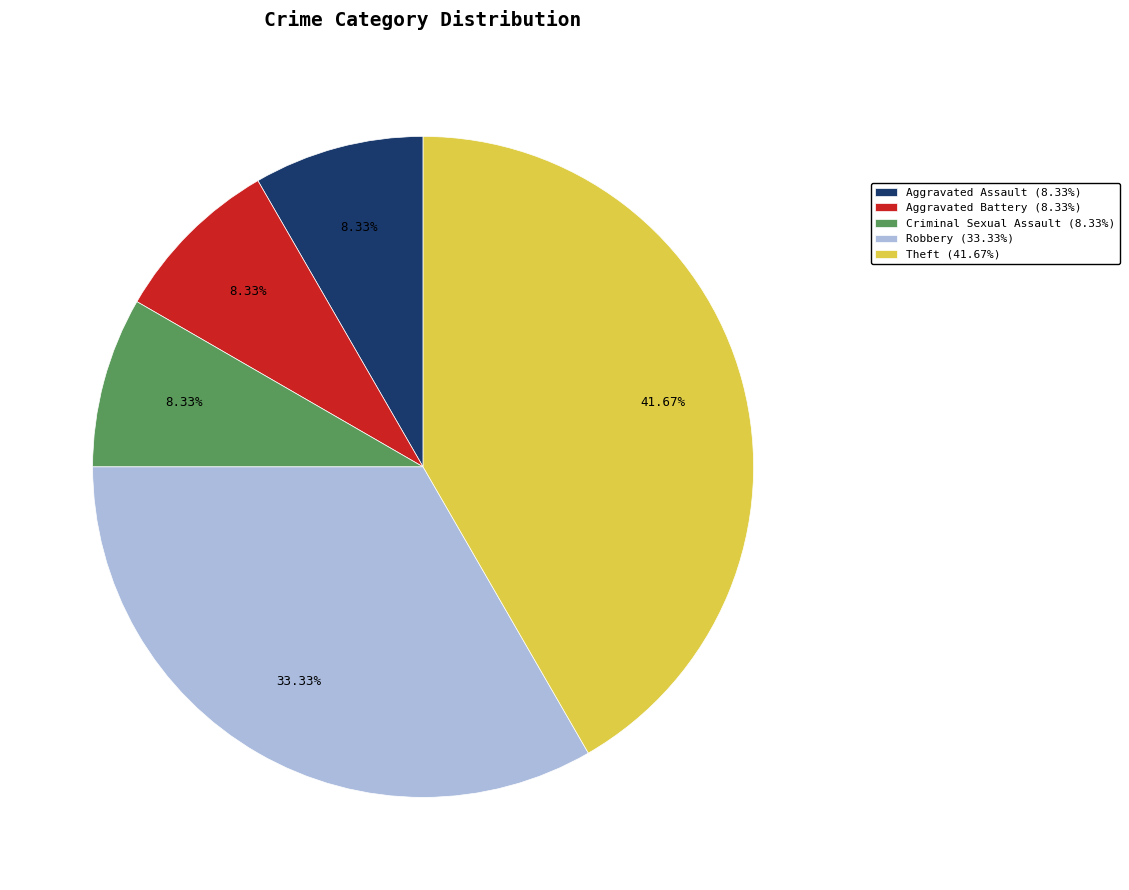

What percentage is NOT represented by Robbery?

66.7%